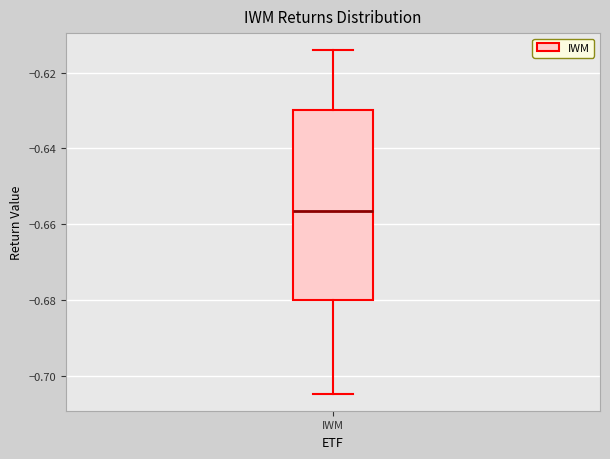

Where does the median line of the box for IWM sit on the y-axis? The values are not printed on the chart, so give them approximately, as read against the axis.

-0.656